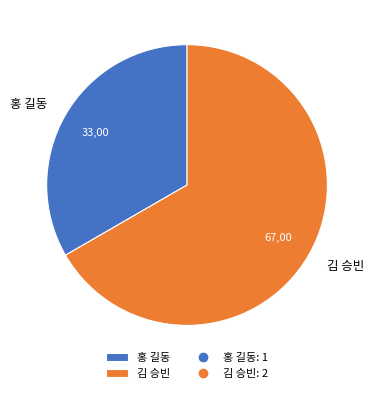

Is there any slice that represents more than half of the pie?

Yes